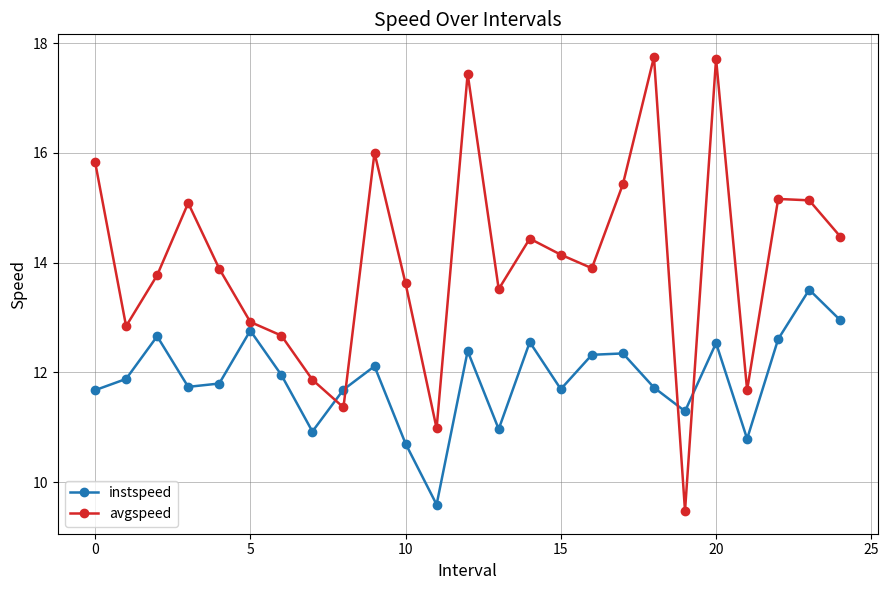

At how many categories does at least one series exceed 15?

9